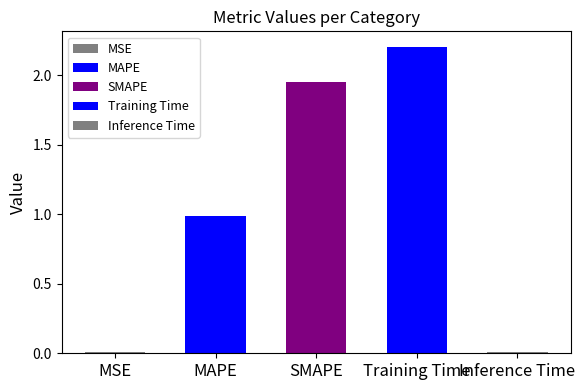

The value at MSE is 0.0. True or false?

False